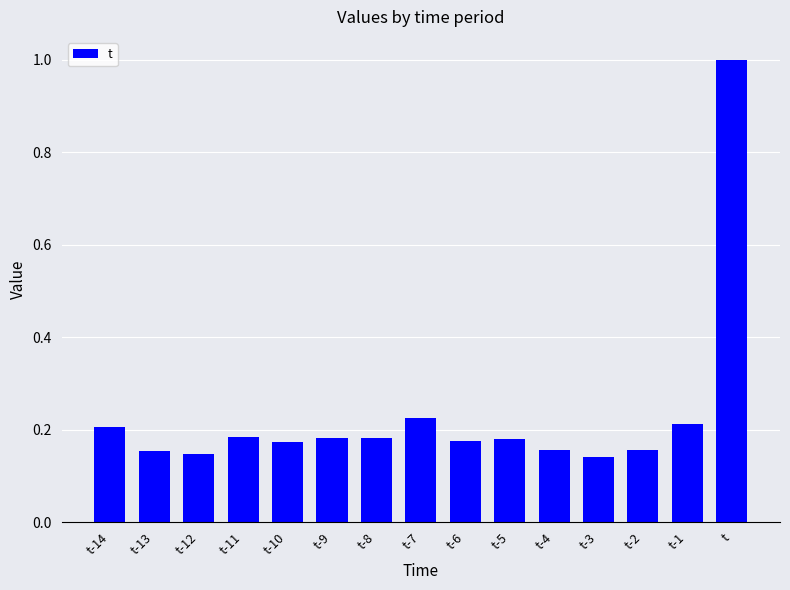

Is it true that the value at t-9 is 0.2?

True